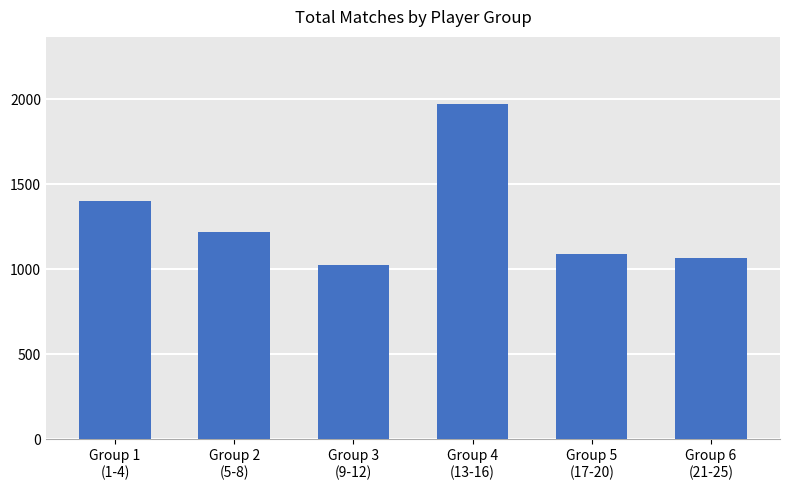

How many distinct data groups are displayed?

1